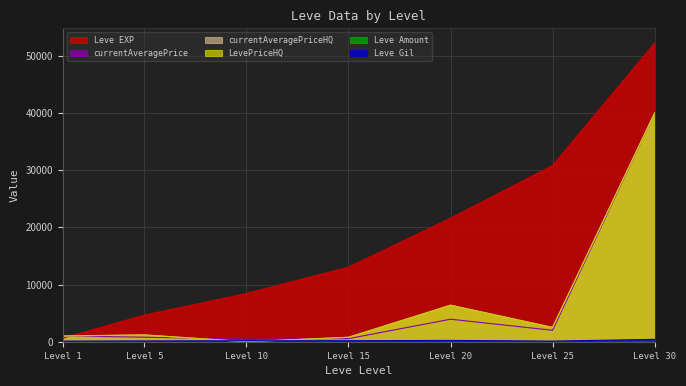

Does the chart have visible grid lines?

Yes